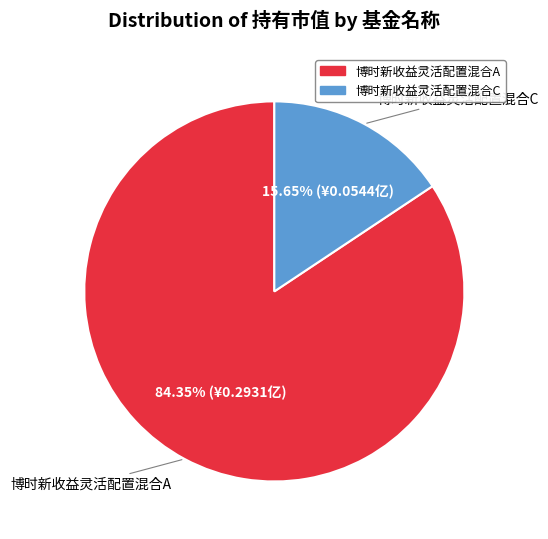

Do 博时新收益灵活配置混合A and 博时新收益灵活配置混合C together represent more than half of the pie?

Yes